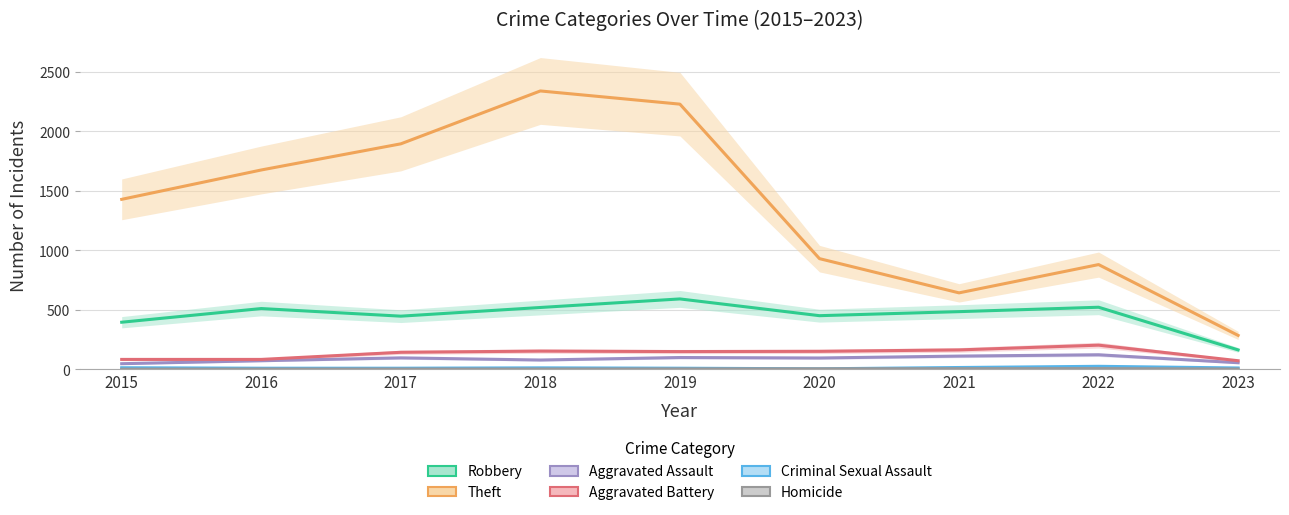

Is the value of Theft at 2022 greater than the value of Aggravated Battery at 2015?

Yes